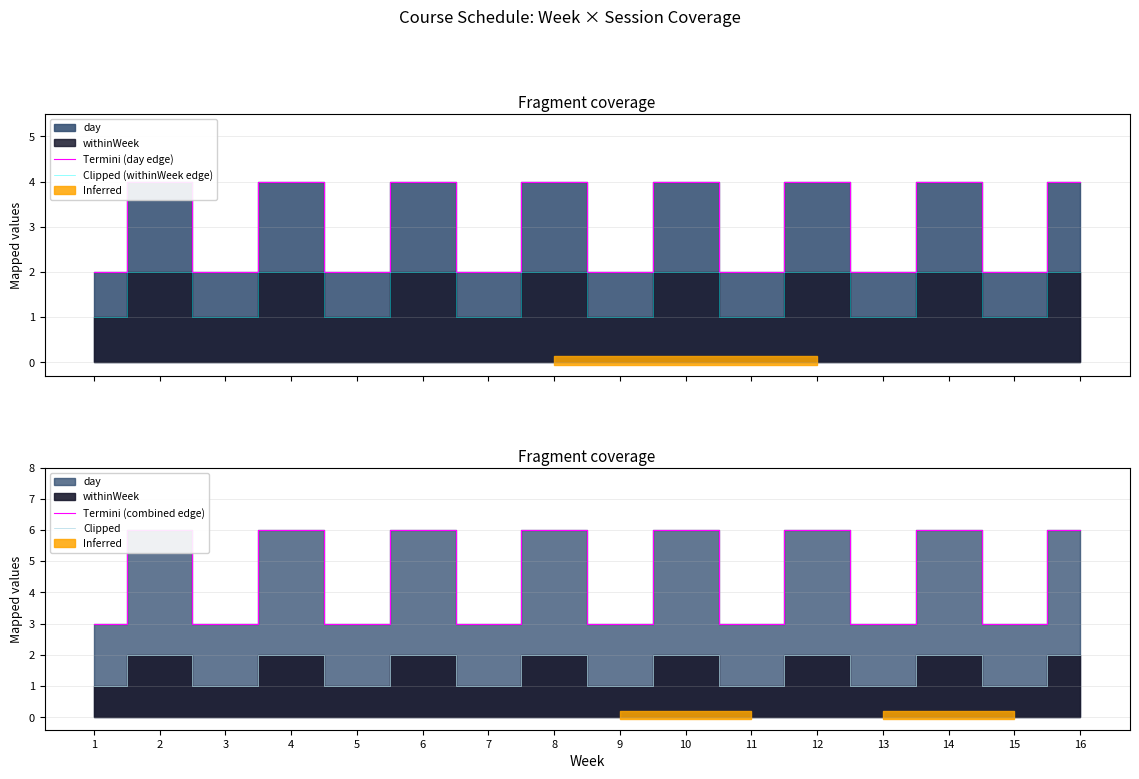

At which label does Termini (day edge) reach its peak?

2